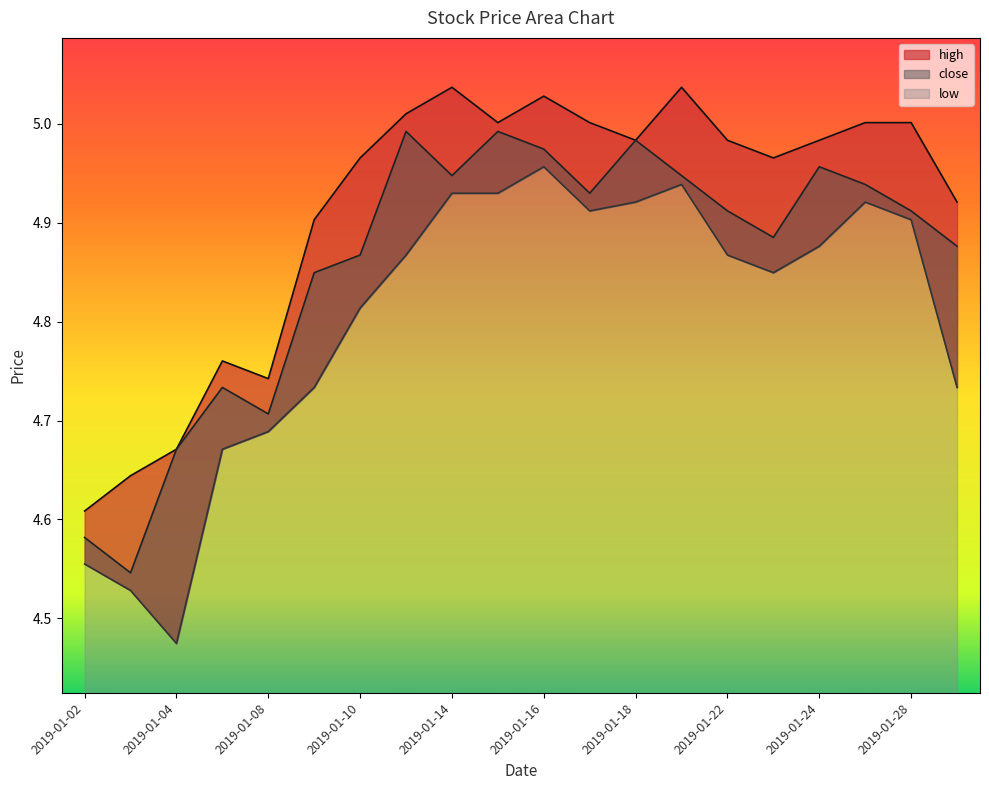

What is the spread (max minus min) of values at 2019-01-28?

0.1